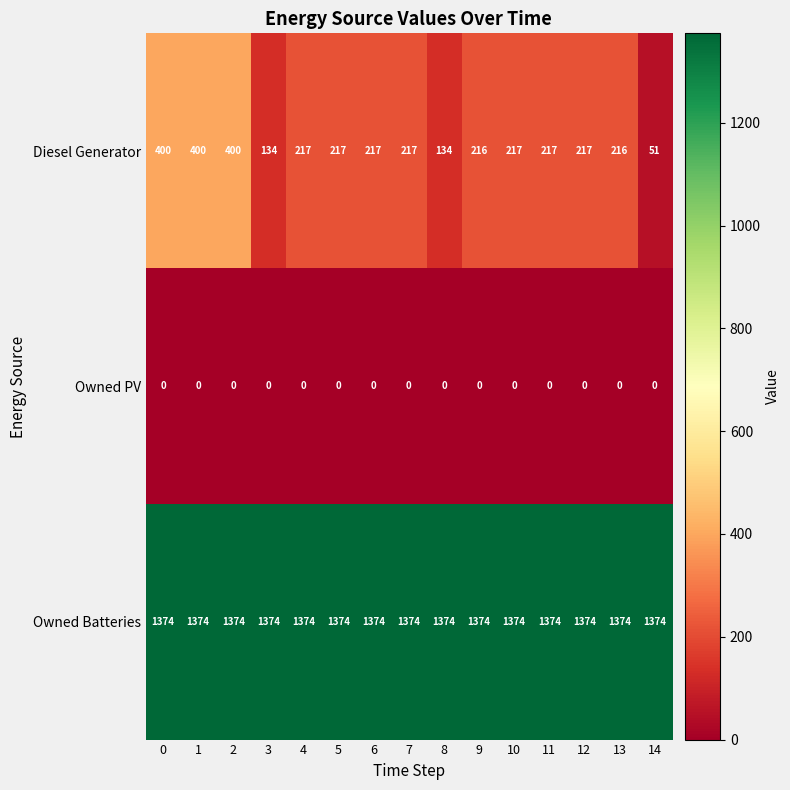

Which series changed the most between 3 and 9?

Diesel Generator